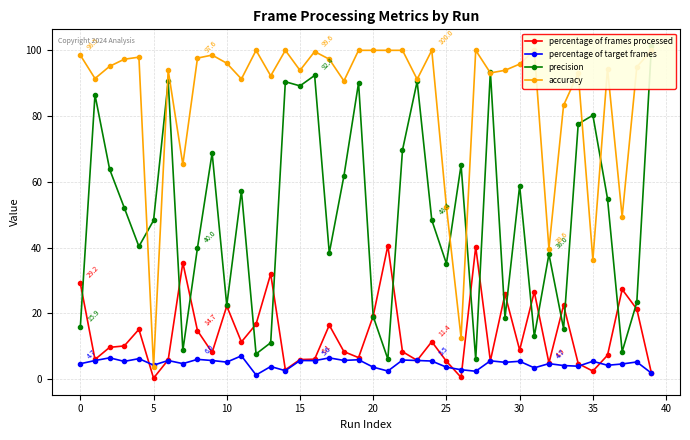

The accuracy series shows 170.3 at 21. True or false?

False